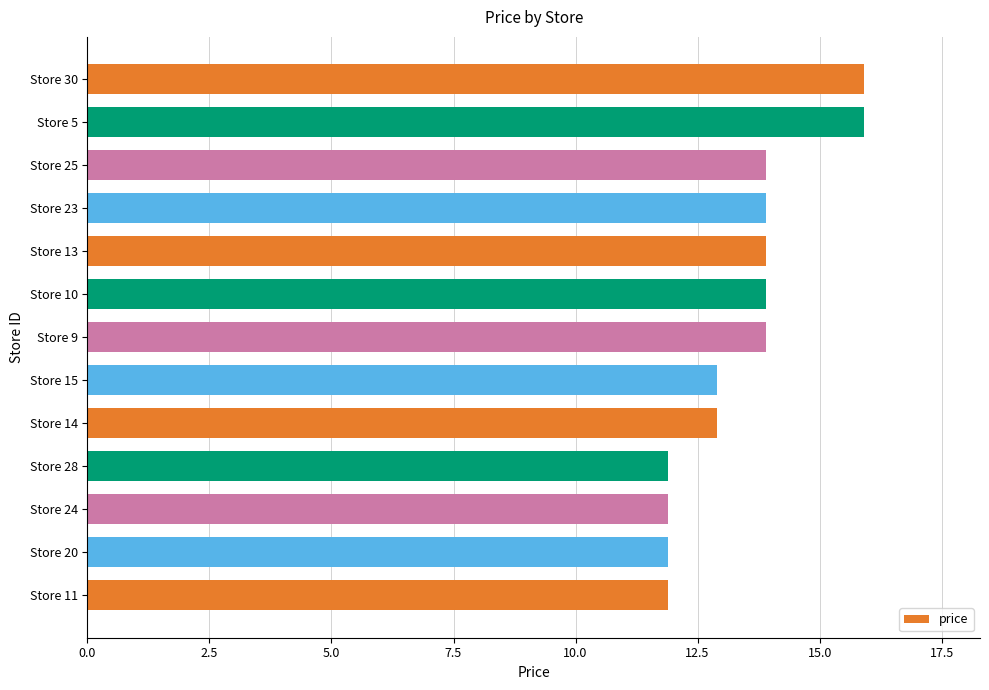

Reading bottom to top, extract all data points from this chart.

11.9	11.9	11.9	11.9	12.9	12.9	13.9	13.9	13.9	13.9	13.9	15.9	15.9